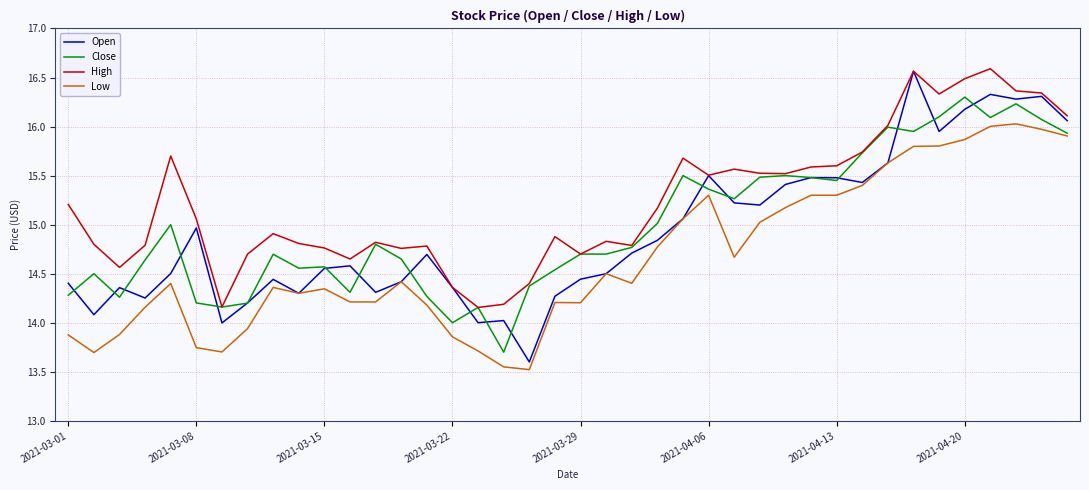

What is the difference between the maximum and minimum values in the Low series?

2.5